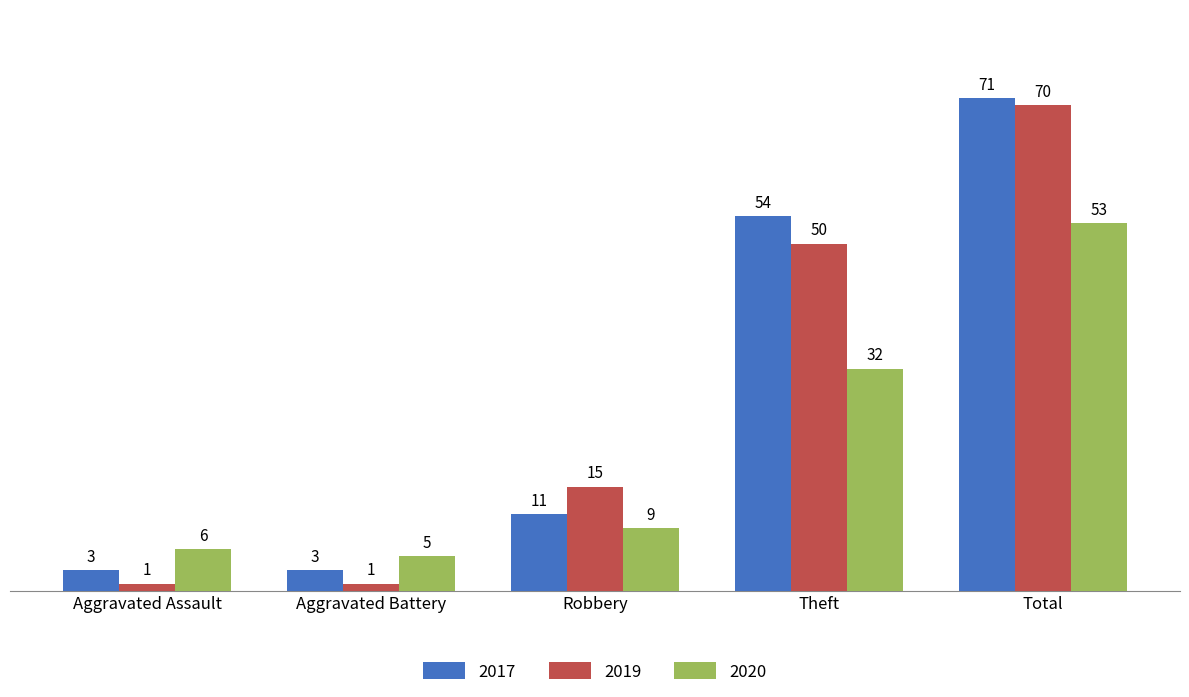

Reading right to left, what are all the values shown in this chart?

2017: Total=71	Theft=54	Robbery=11	Aggravated Battery=3	Aggravated Assault=3
2019: Total=70	Theft=50	Robbery=15	Aggravated Battery=1	Aggravated Assault=1
2020: Total=53	Theft=32	Robbery=9	Aggravated Battery=5	Aggravated Assault=6